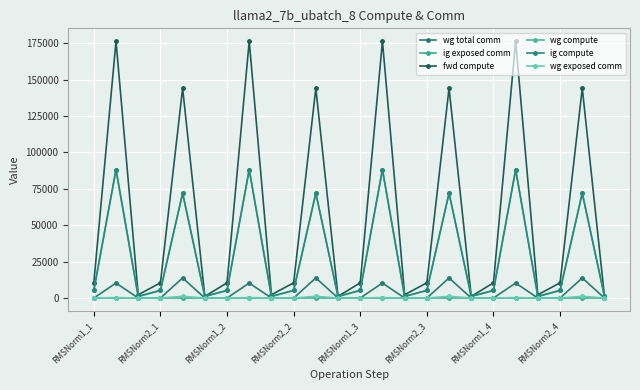

At which category does wg compute reach its first local valley?

RMSNorm1_2